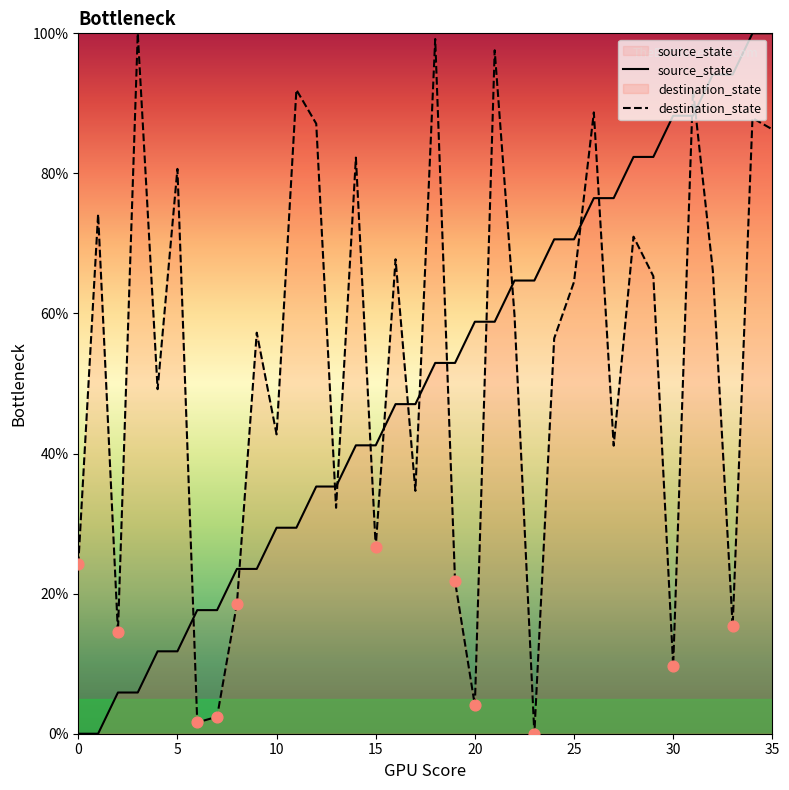

At which category is the sum across all series the highest?

34